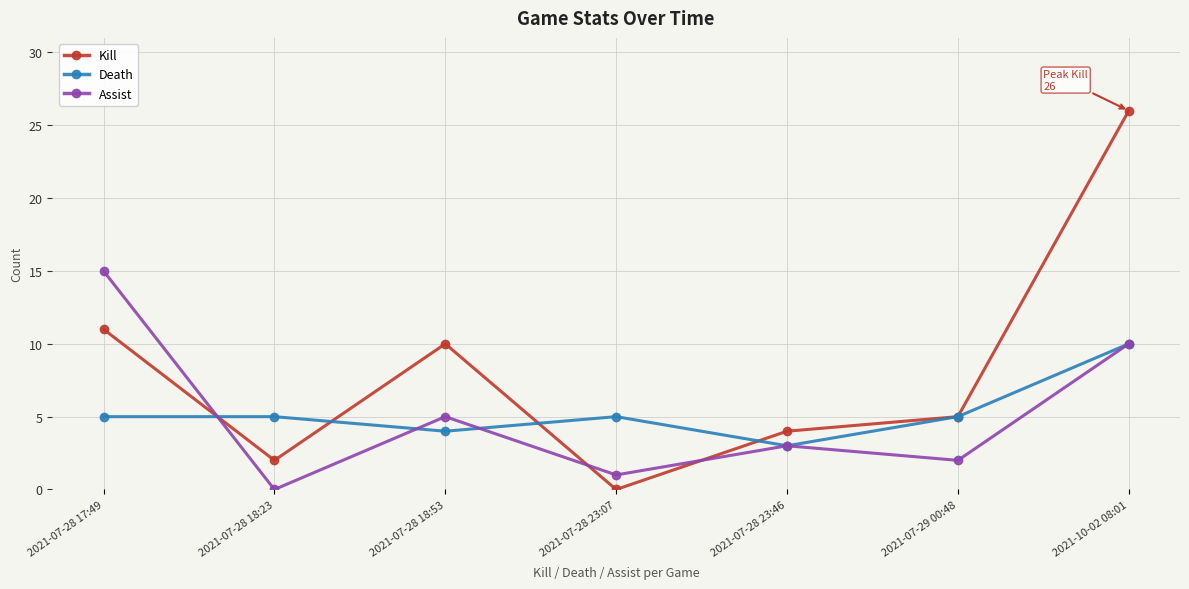

Is it true that Kill equals 0 at 2021-07-28 23:07?

True